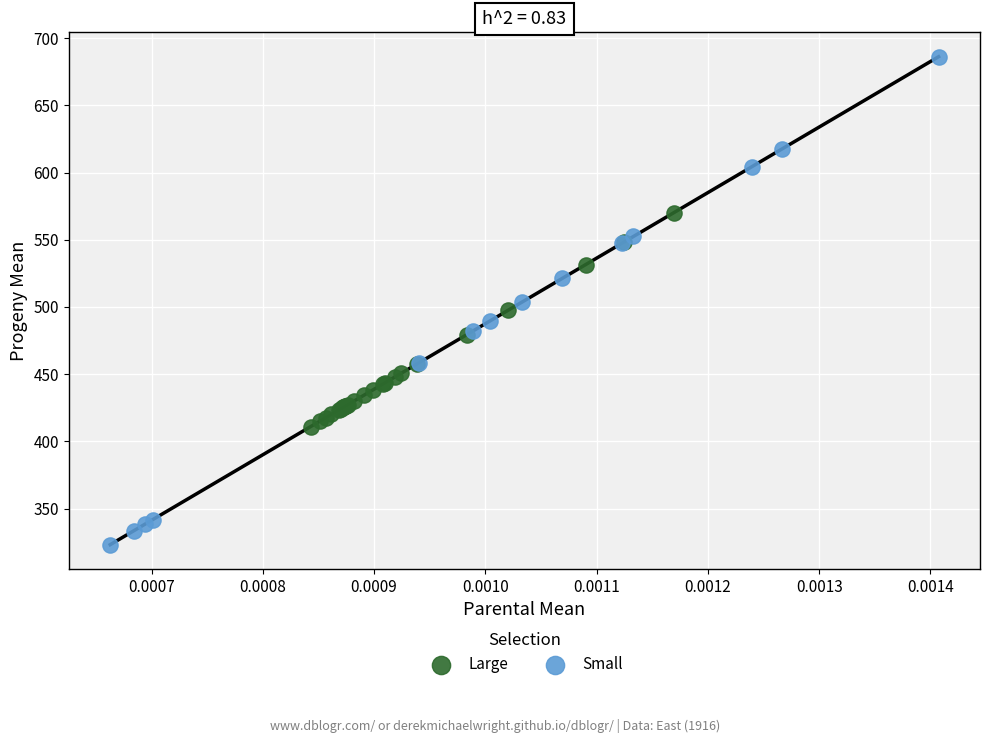

Which series contains the highest Y value?

Small